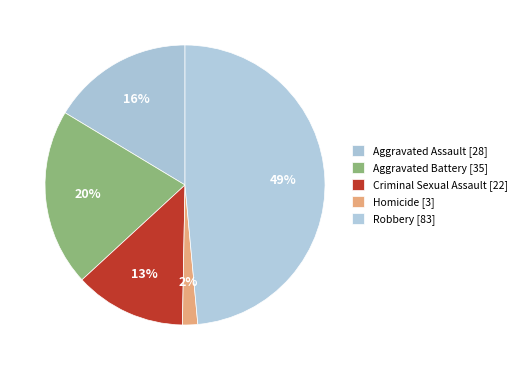

Which slice is the smallest?

Homicide